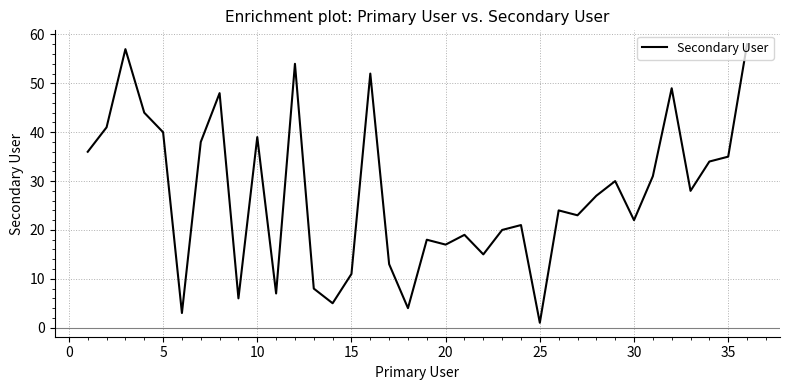

What is the difference between the maximum and minimum values?

57